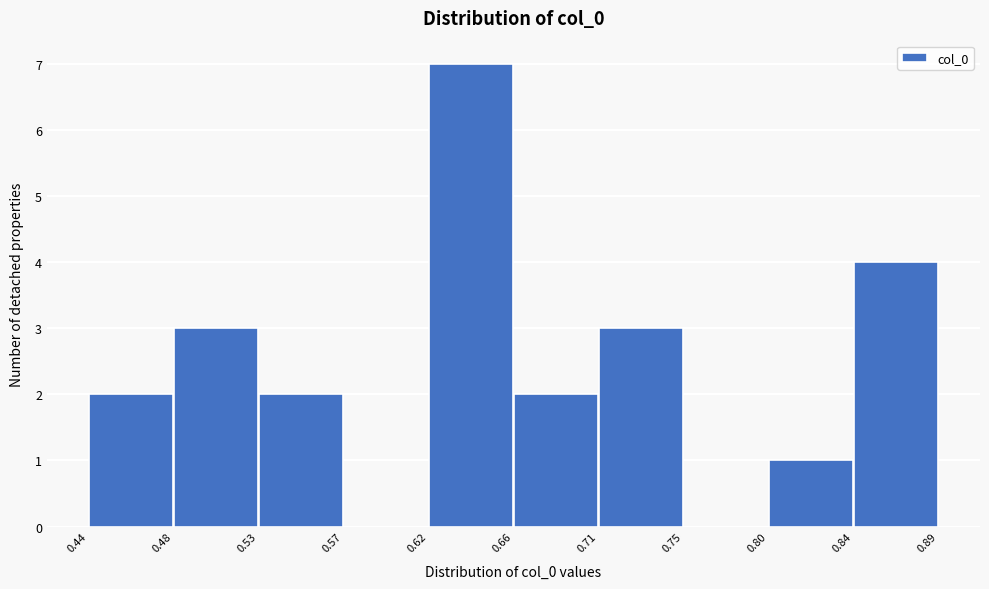

Reading left to right, list every bar in this chart as the range it spans on the x-axis followed by its height. The values are not printed on the chart, so give them approximately, as read against the axis.

0.44 to 0.48: 2
0.48 to 0.53: 3
0.53 to 0.57: 2
0.57 to 0.62: 0
0.62 to 0.66: 7
0.66 to 0.71: 2
0.71 to 0.75: 3
0.75 to 0.80: 0
0.80 to 0.84: 1
0.84 to 0.89: 4